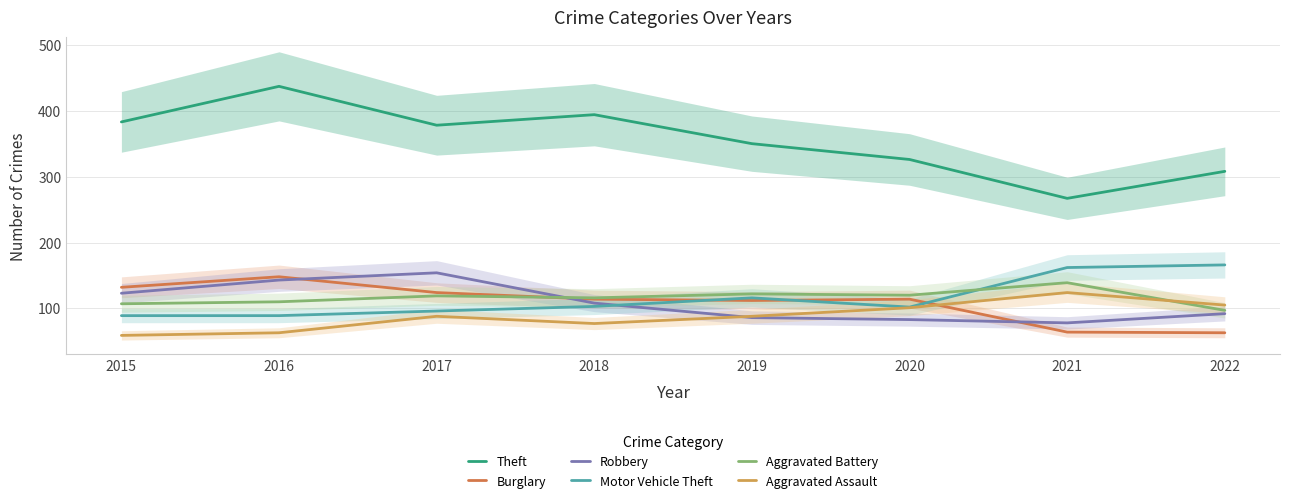

Reading left to right, list all the values displayed in this chart.

Theft: 383	437	378	394	350	326	267	308
Burglary: 132	148	124	114	112	114	64	63
Robbery: 123	143	154	108	86	83	78	92
Motor Vehicle Theft: 89	89	96	103	116	102	162	166
Aggravated Battery: 107	110	119	116	122	120	139	97
Aggravated Assault: 59	63	88	77	88	101	124	105